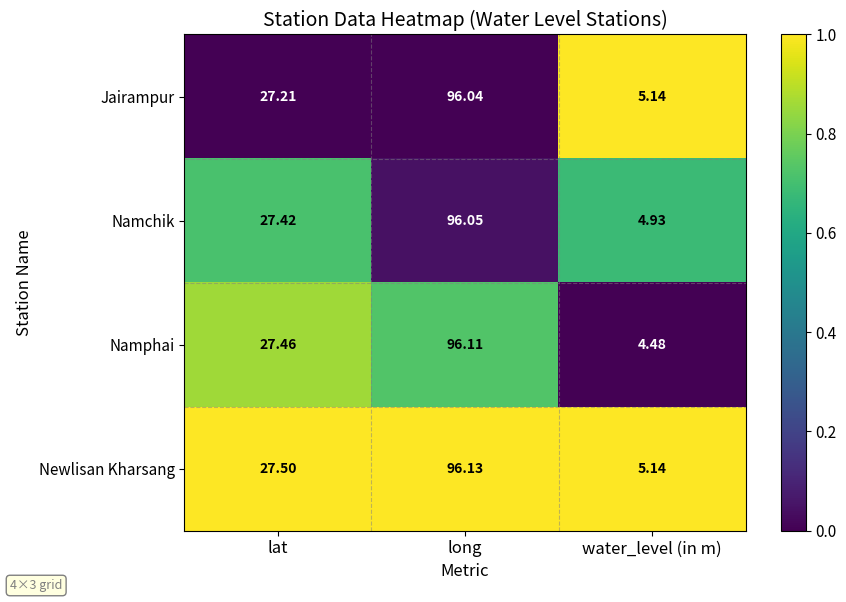

Between lat and long, which series saw the biggest shift?

Jairampur